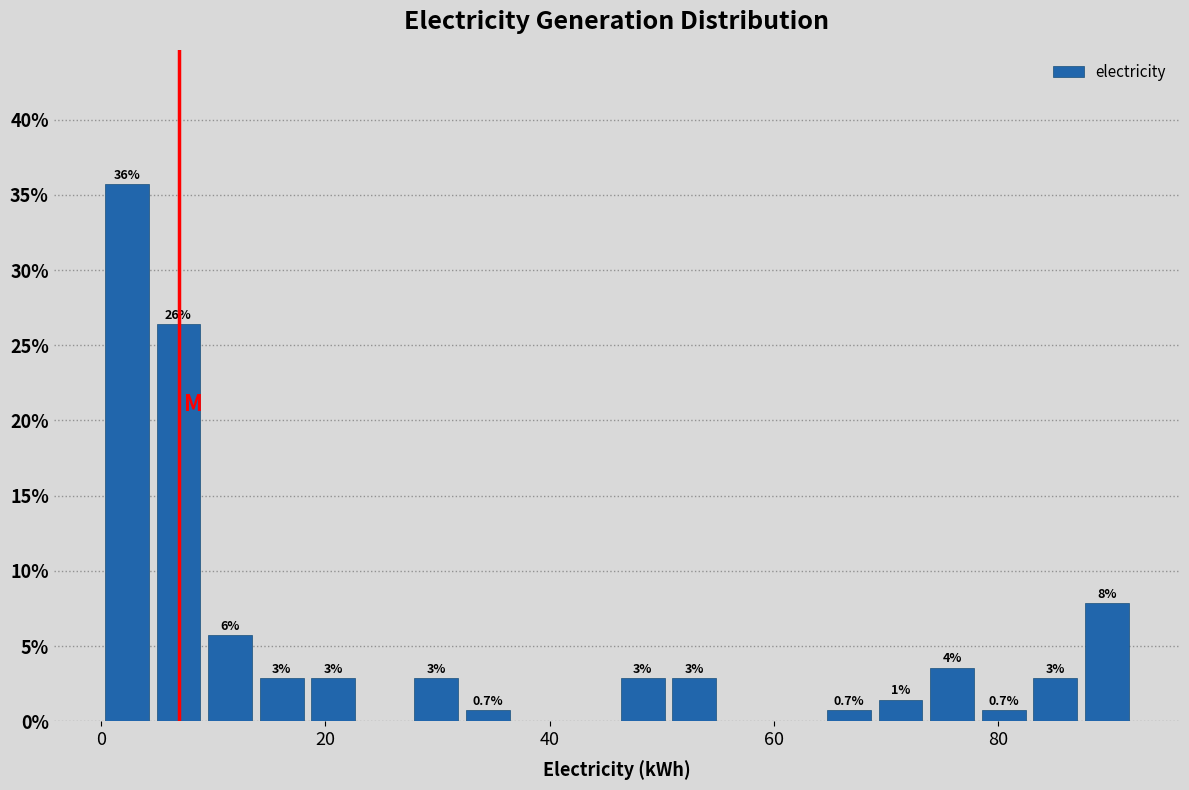

Read against the x-axis, roughly where is the centre of the tallest bar?

2